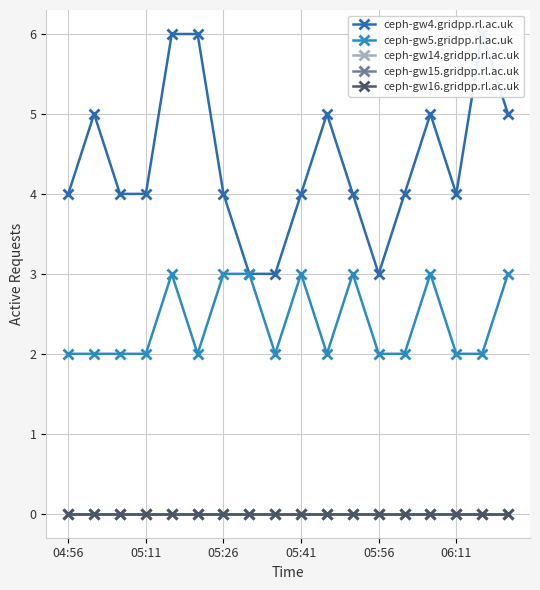

The ceph-gw16.gridpp.rl.ac.uk series shows 0 at 05:11. True or false?

True